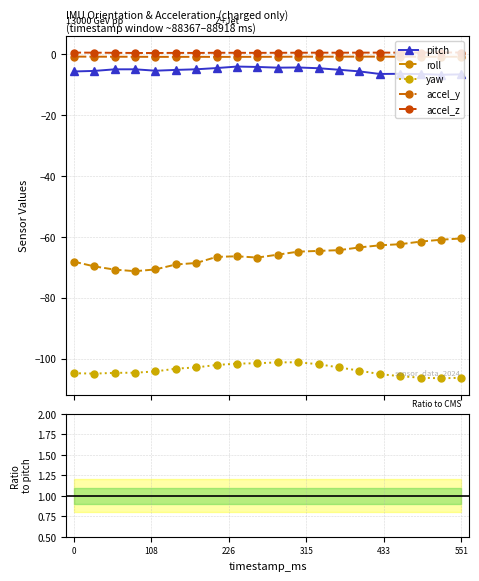

True or false: accel_z and accel_y cross at least once.

False